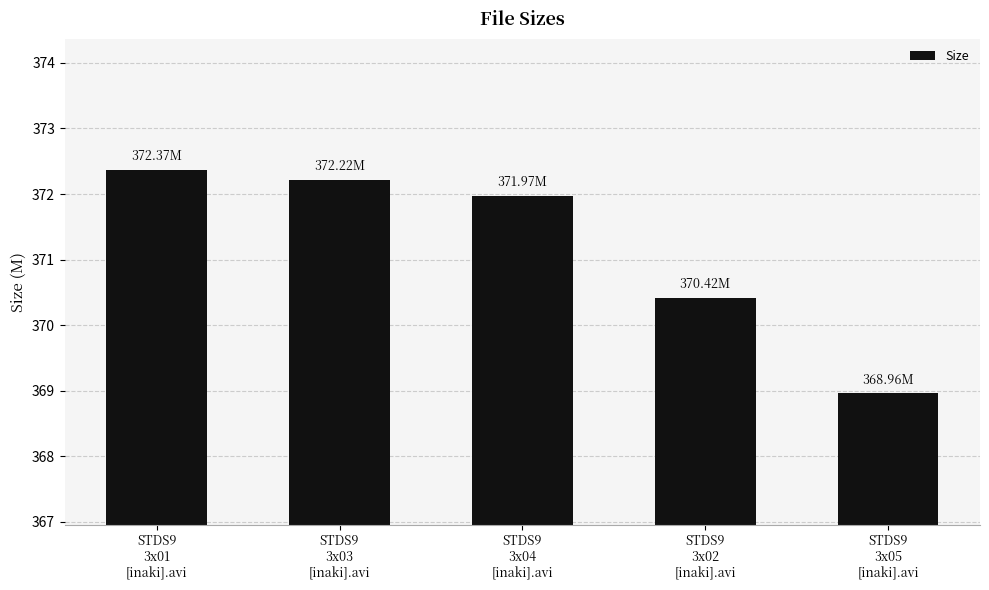

What is the average value?

371.2